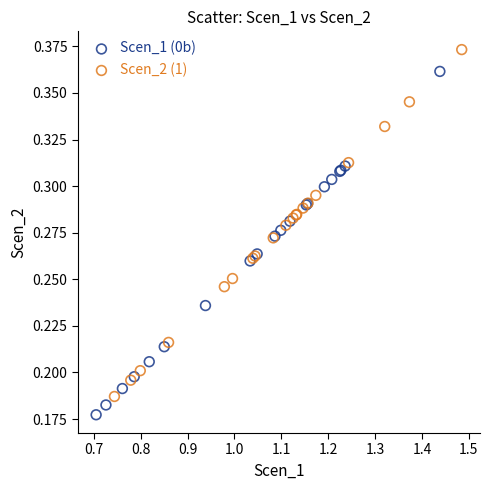

What are all the series names shown in the legend?

Scen_1 (0b), Scen_2 (1)